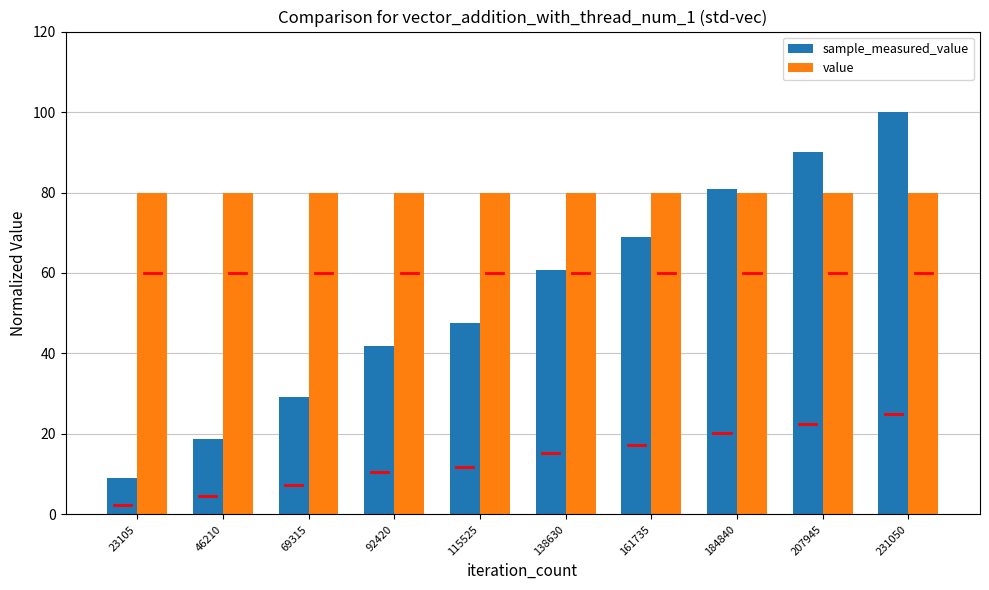

True or false: sample_measured_value has a value of 10.6 at 46210.

False